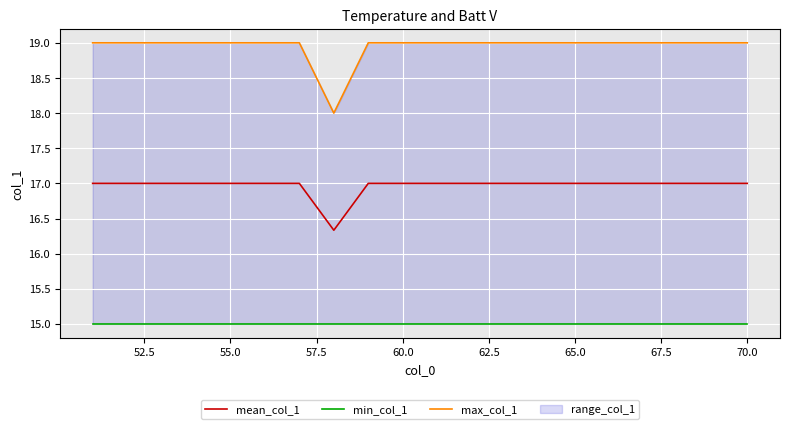

What is the minimum value for max_col_1?

18.0